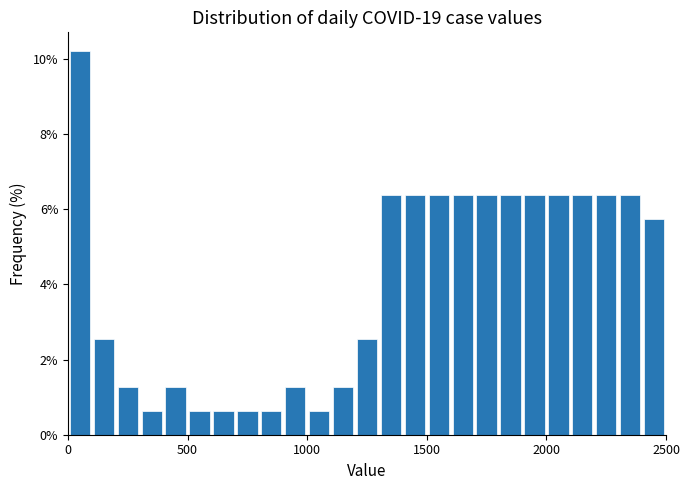

Around what value on the x-axis is the tallest bar? Give the approximate position of its centre, as read against the axis.

50